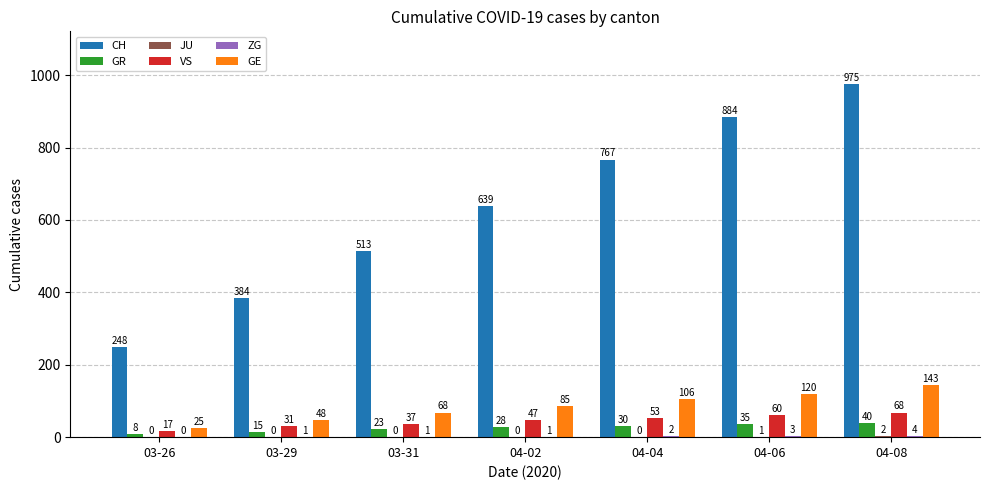

Which series has the widest spread of values?

CH